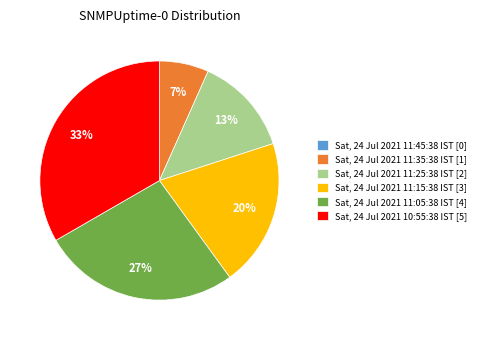

To the nearest percent, what is the average slice percentage?

17%